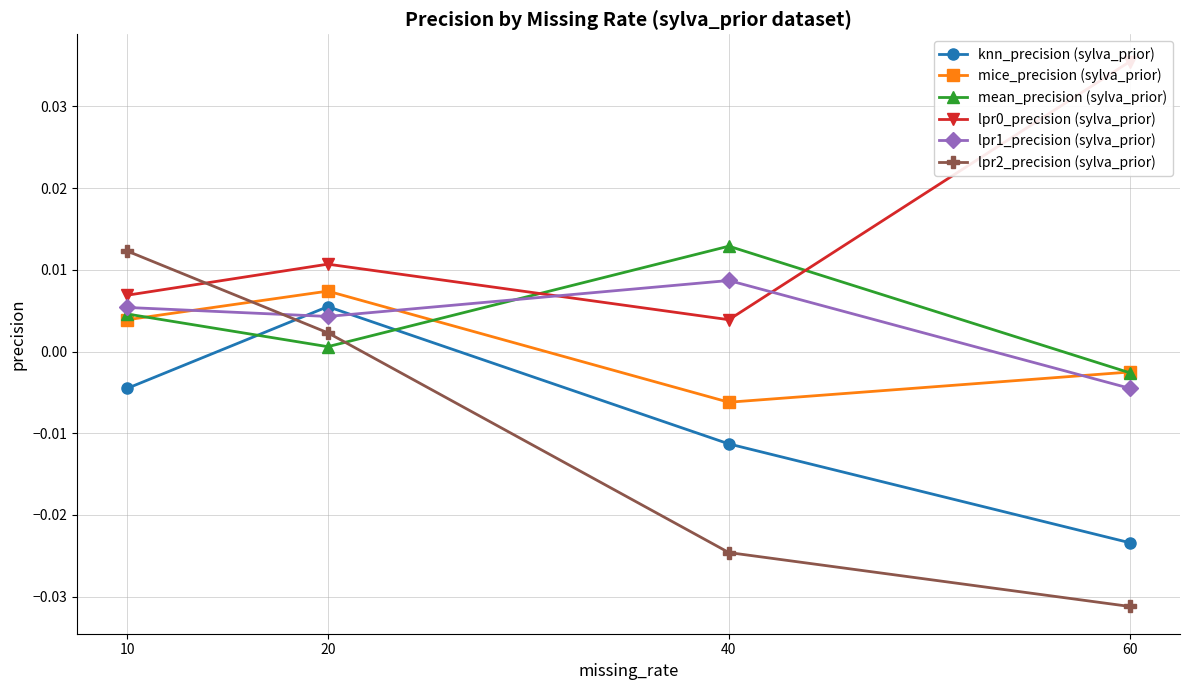

How many values in the lpr2_precision (sylva_prior) series are below 0?

2